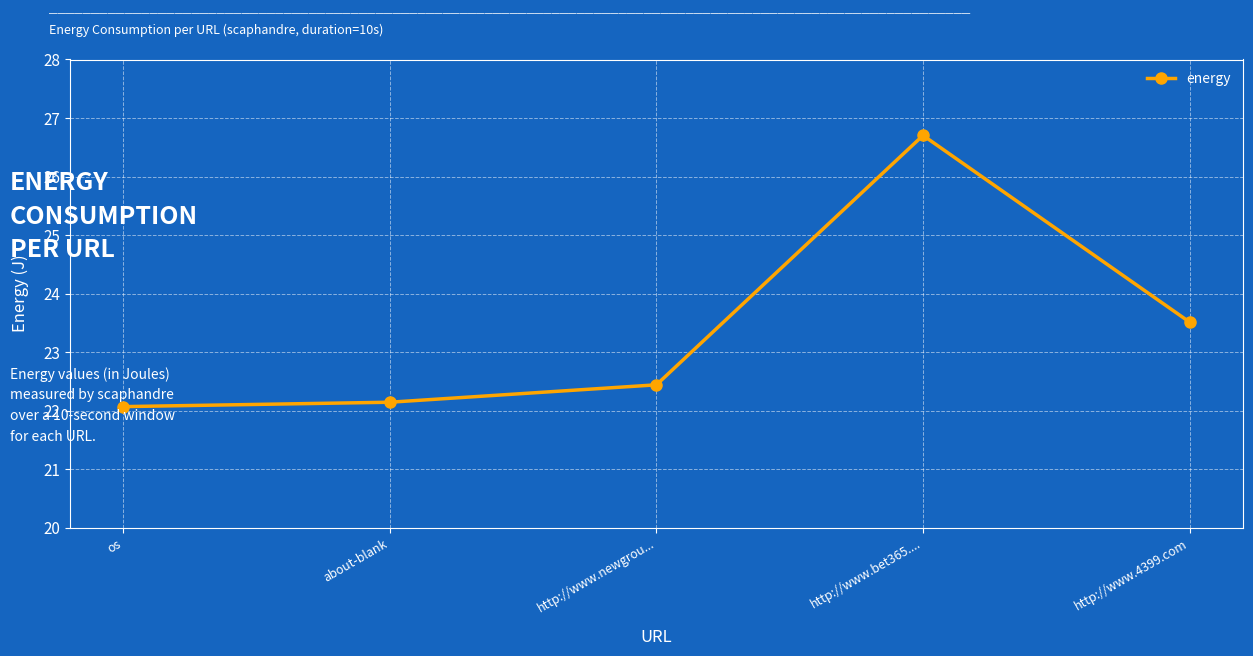

Reading left to right, transcribe all the data shown in this chart.

os=22.1	about-blank=22.1	http://www.newgrou...=22.4	http://www.bet365....=26.7	http://www.4399.com=23.5